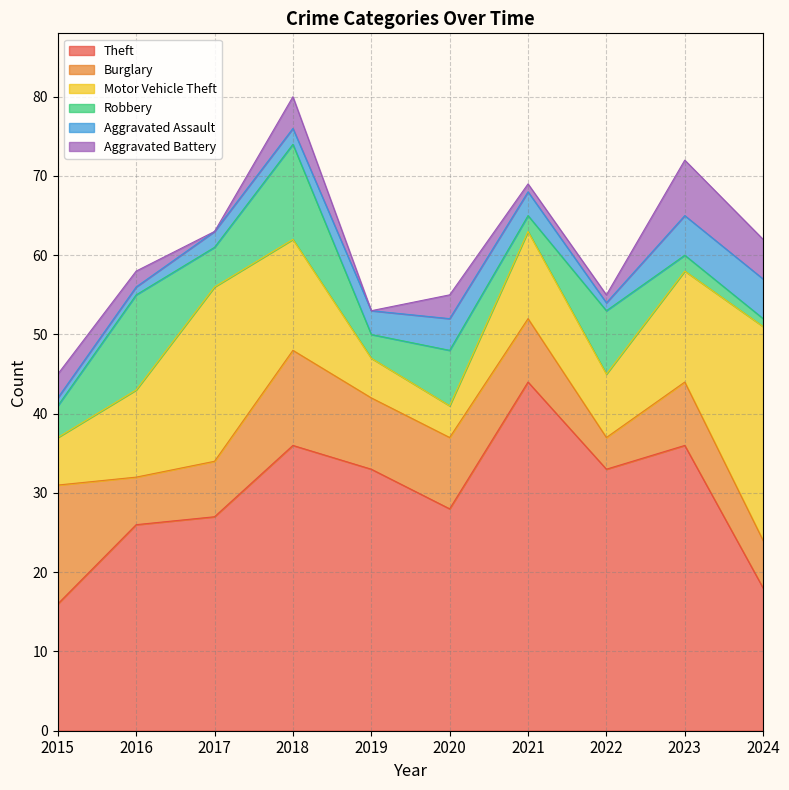

Is the value of Aggravated Battery at 2019 greater than the value of Burglary at 2019?

No